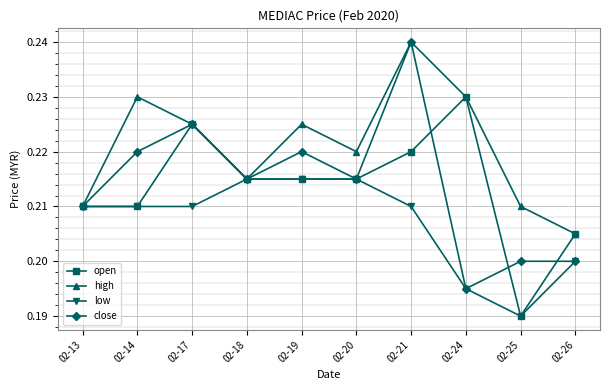

Does the chart have visible grid lines?

Yes